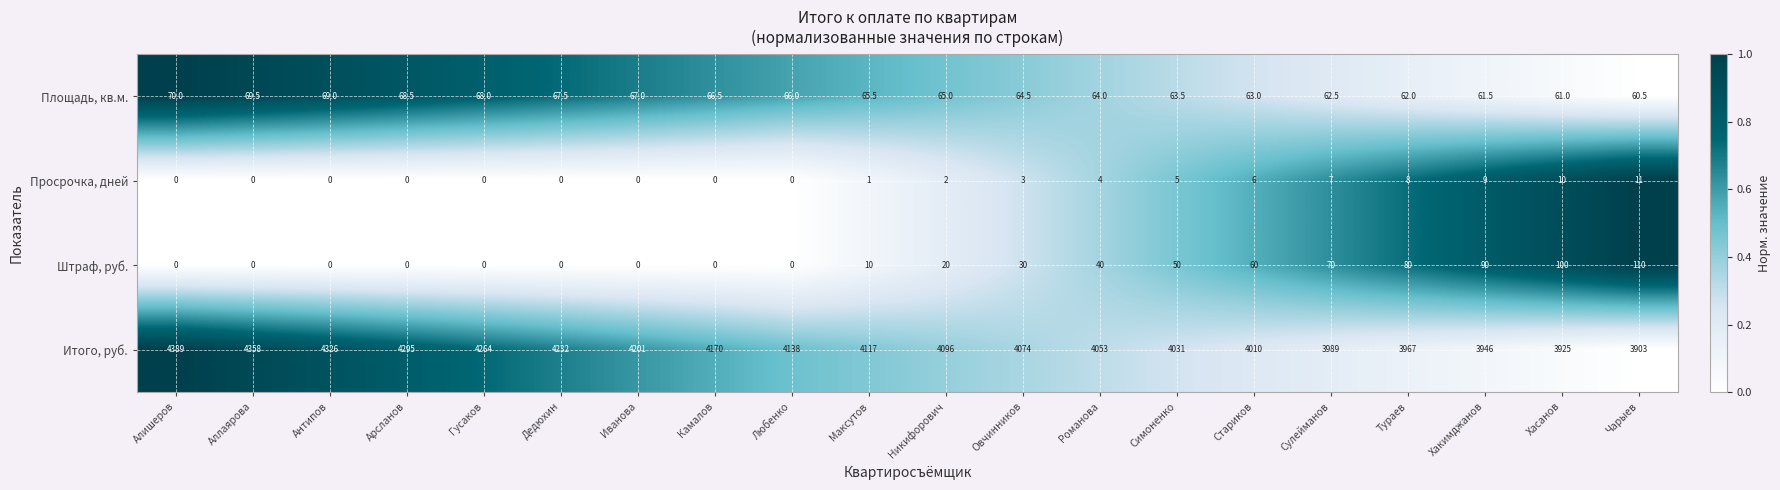

Is it true that Штраф, руб. equals 10.0 at Максутов?

True